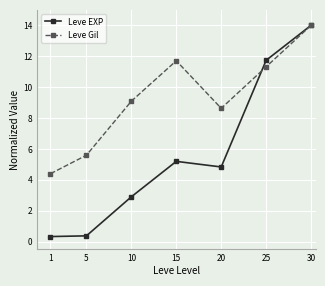

How many interior local peaks does the Leve EXP series have?

1